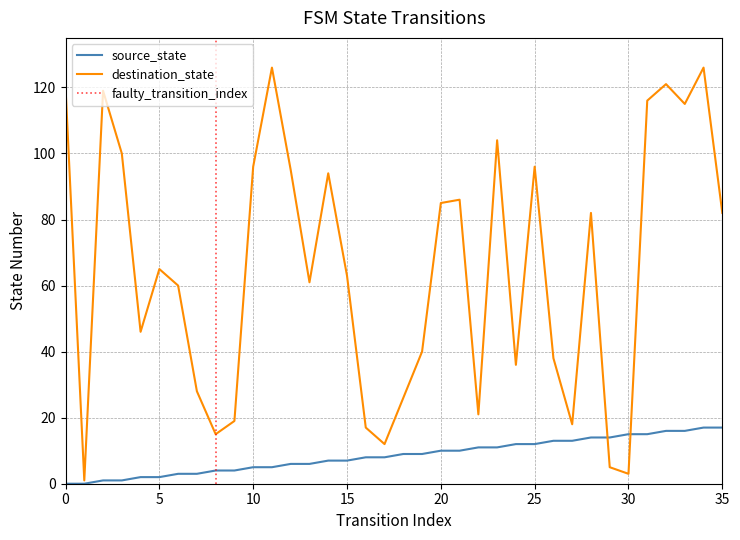

Reading right to left, extract all data points from this chart.

source_state: 17	17	16	16	15	15	14	14	13	13	12	12	11	11	10	10	9	9	8	8	7	7	6	6	5	5	4	4	3	3	2	2	1	1	0	0
destination_state: 82	126	115	121	116	3	5	82	18	38	96	36	104	21	86	85	40	26	12	17	63	94	61	95	126	96	19	15	28	60	65	46	100	119	1	120